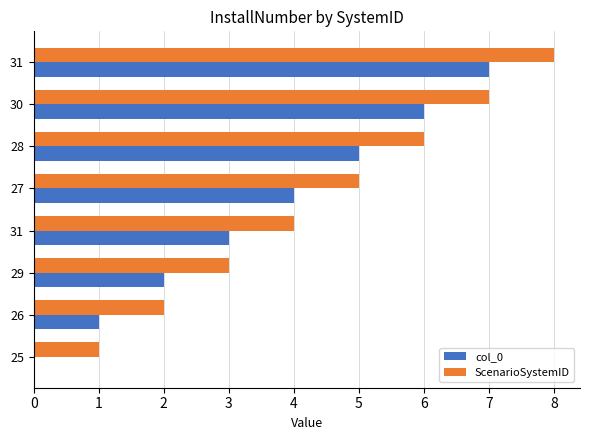

Reading left to right, list all the values displayed in this chart.

col_0: 0	1	2	3	4	5	6	7
ScenarioSystemID: 1	2	3	4	5	6	7	8